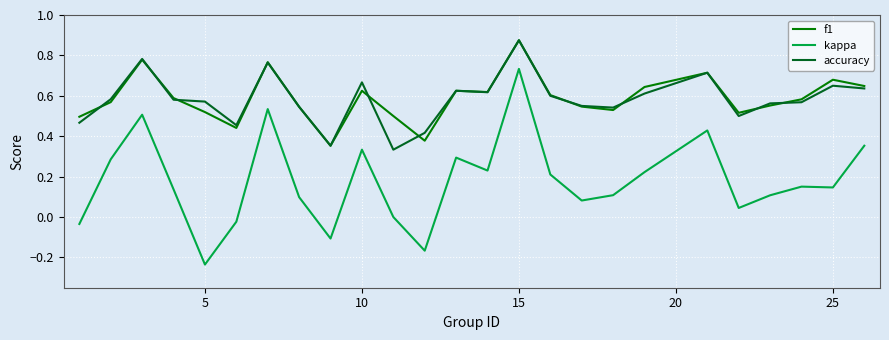

Which series has the widest spread of values?

kappa